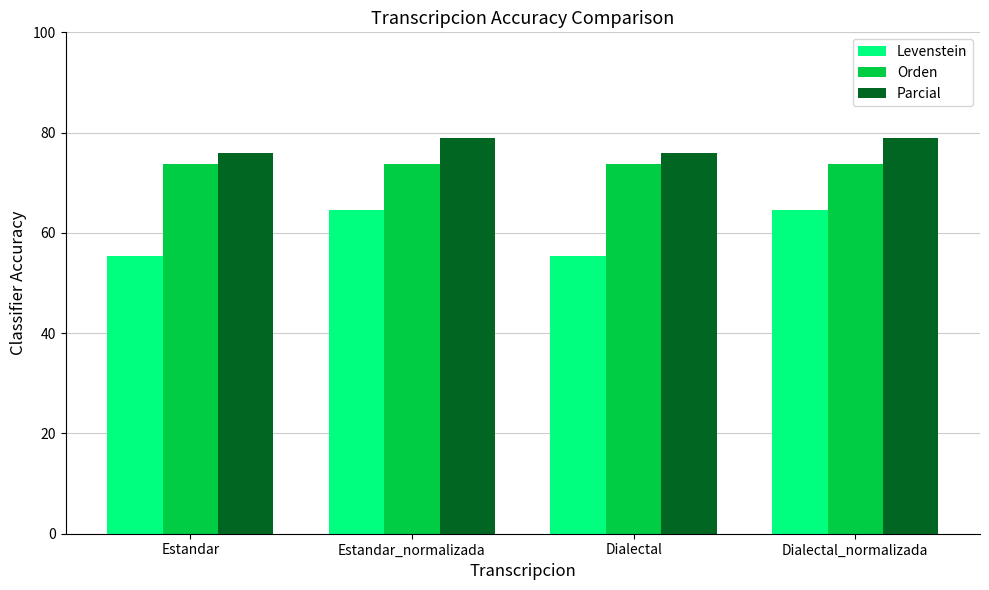

What is the difference between the second highest and second lowest values in the Parcial series?

3.0